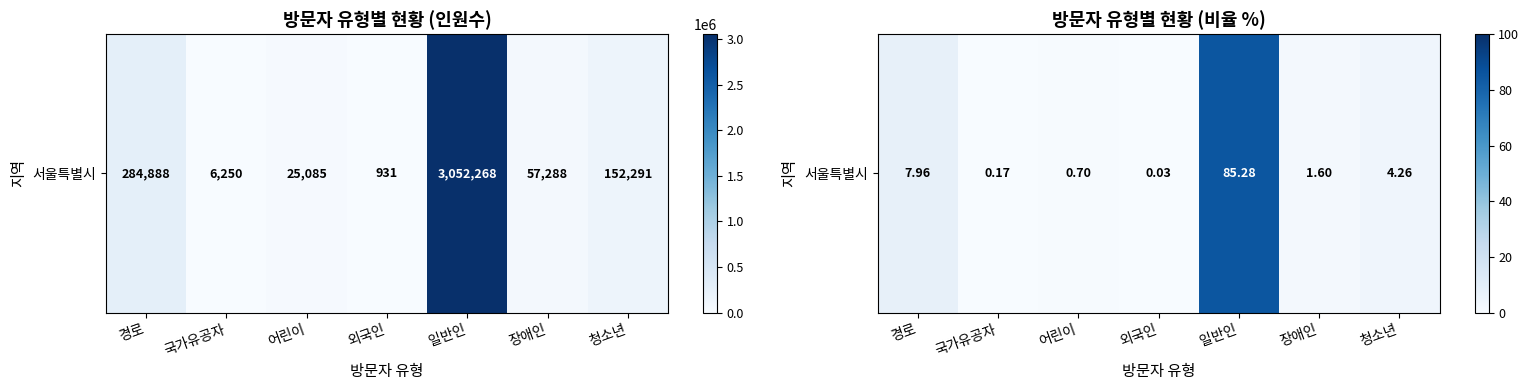

What is the change in value from 외국인 to 청소년?

+4.2